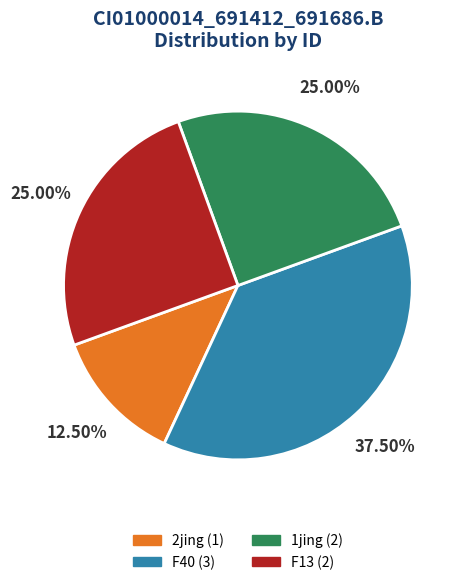

Is there a majority slice in this chart?

No